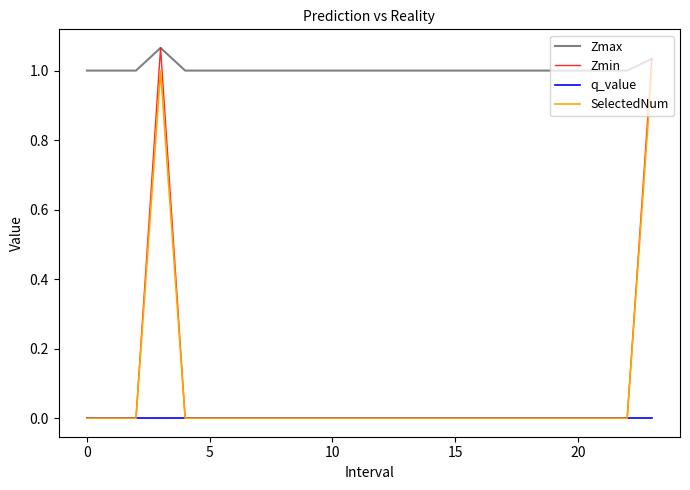

Which series has the widest spread of values?

Zmin